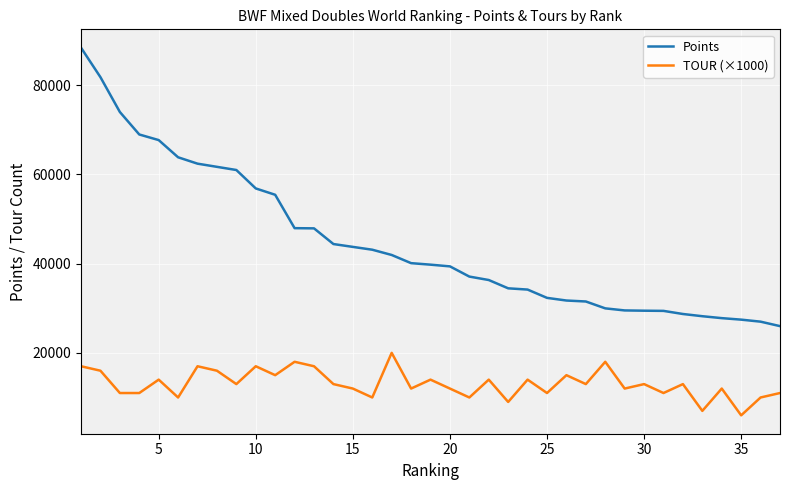

Rank the series by their maximum value, from highest to lowest.

Points, TOUR (×1000)